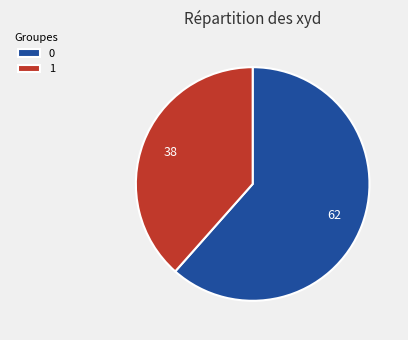

Approximately how many times larger is the value at 0 compared to 1?

1.6